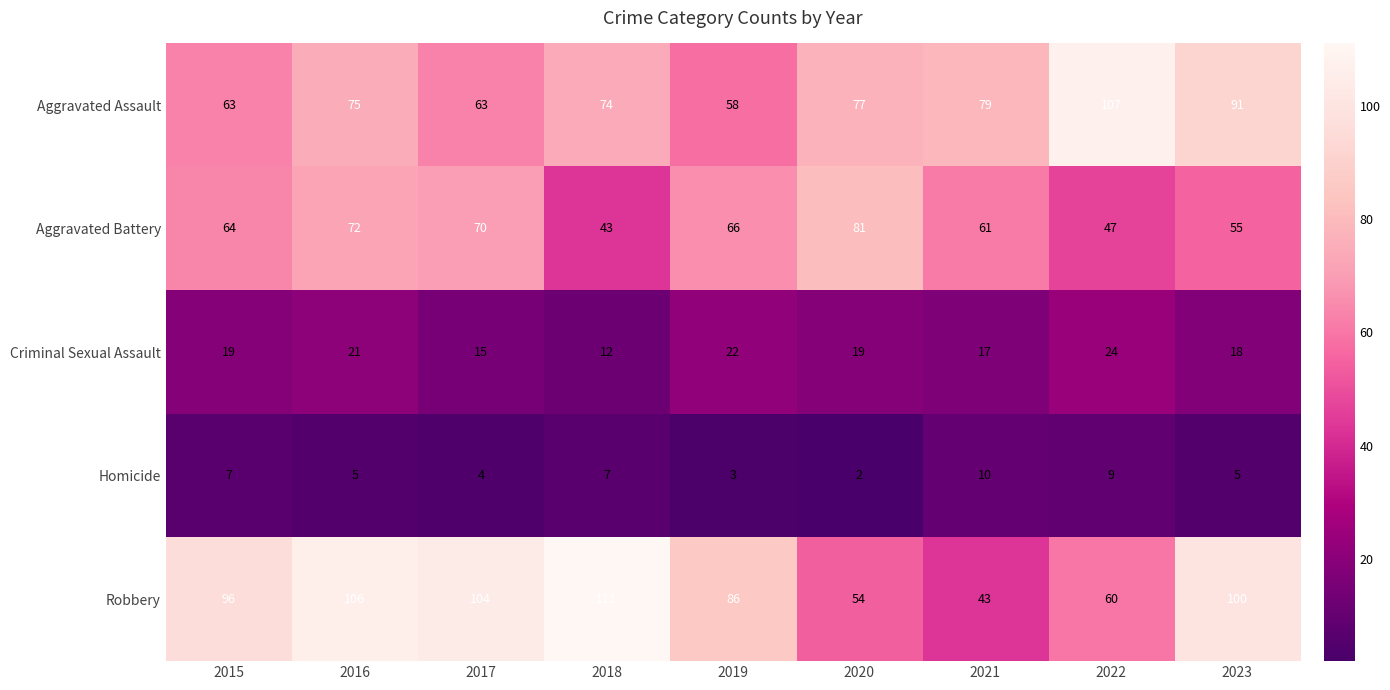

How many distinct data groups are displayed?

5